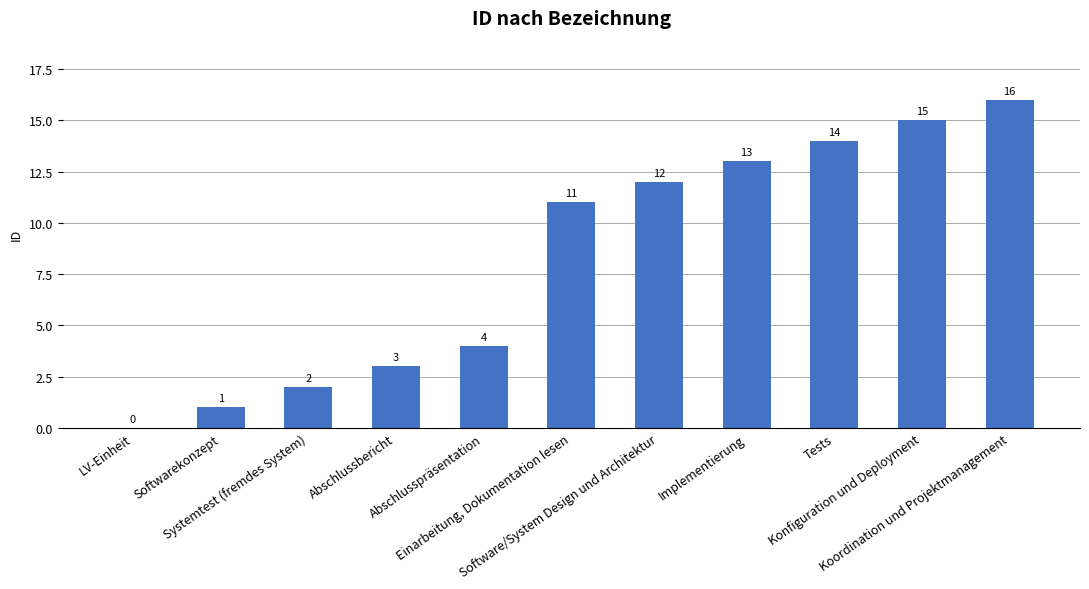

Reading left to right, list all the values displayed in this chart.

LV-Einheit=0	Softwarekonzept=1	Systemtest (fremdes System)=2	Abschlussbericht=3	Abschlusspräsentation=4	Einarbeitung, Dokumentation lesen=11	Software/System Design und Architektur=12	Implementierung=13	Tests=14	Konfiguration und Deployment=15	Koordination und Projektmanagement=16